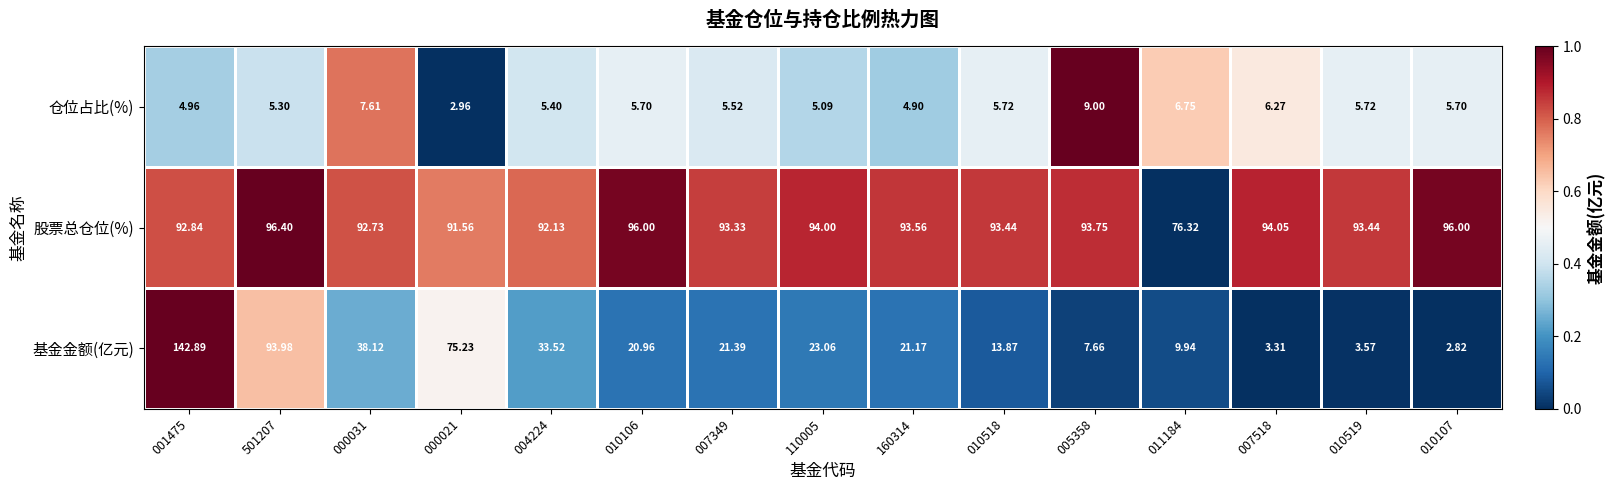

Rank the series at 010106 from highest to lowest value.

股票总仓位(%), 基金金额(亿元), 仓位占比(%)